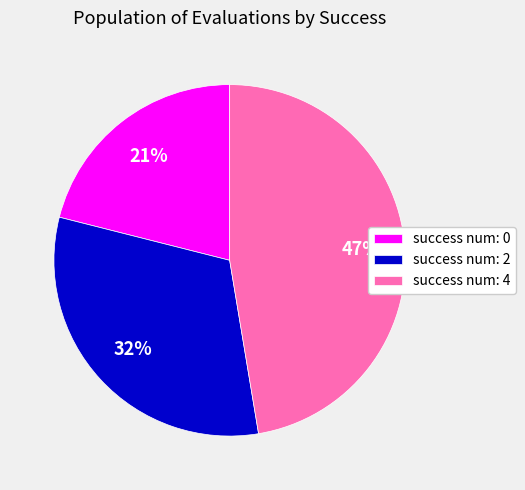

Is there any slice that represents more than half of the pie?

No